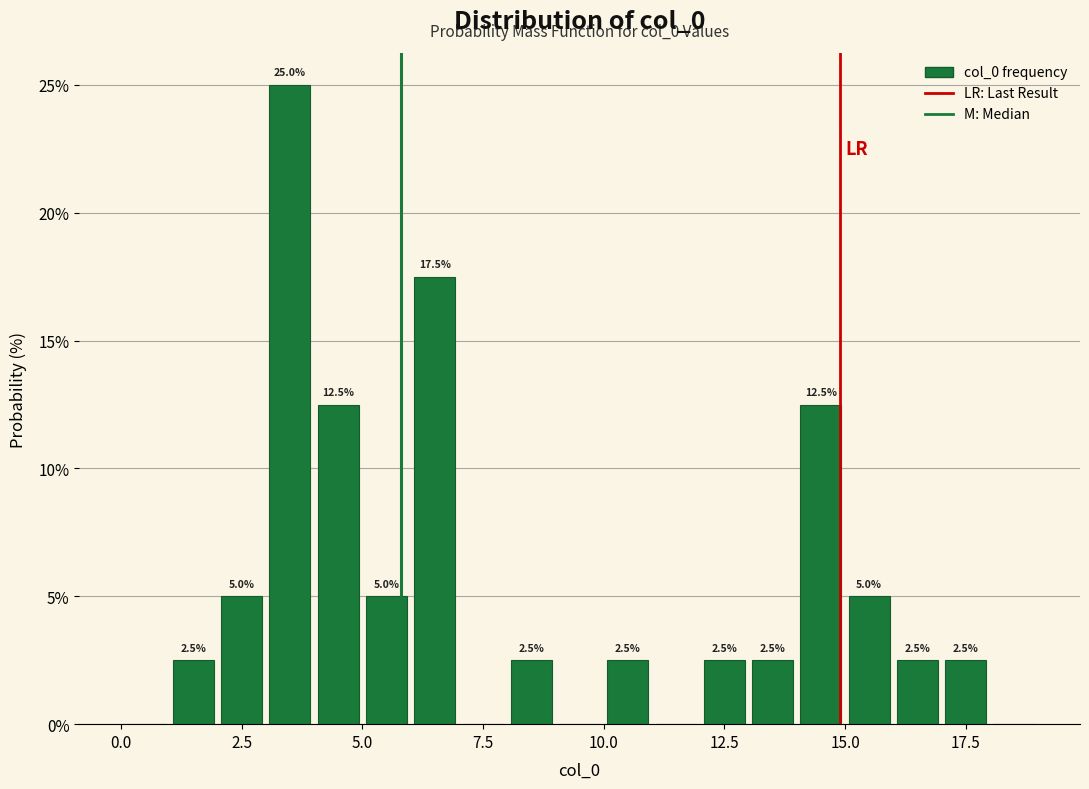

Around what value on the x-axis is the tallest bar? Give the approximate position of its centre, as read against the axis.

3.5